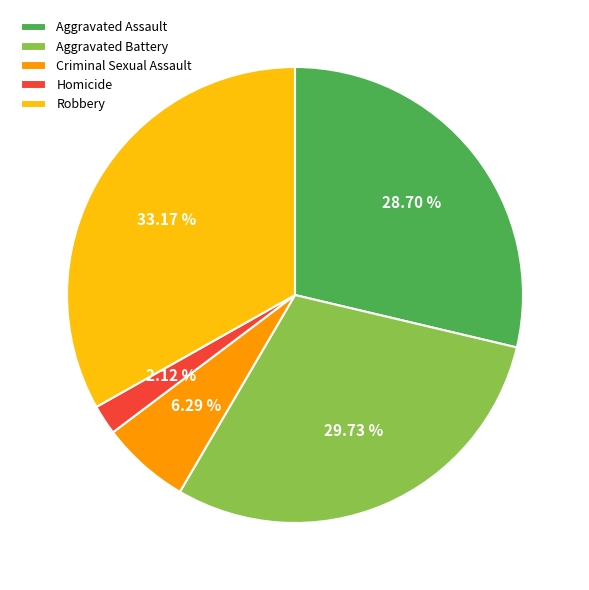

Is it true that Criminal Sexual Assault is 1% of the pie?

False